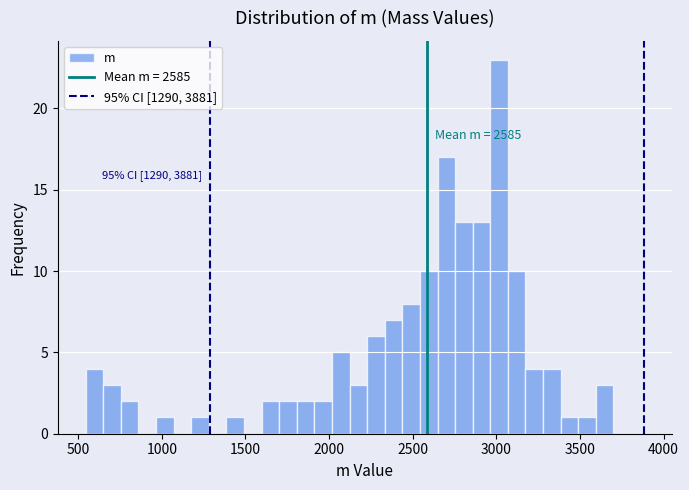

Read against the x-axis, roughly where is the centre of the tallest bar?

3000